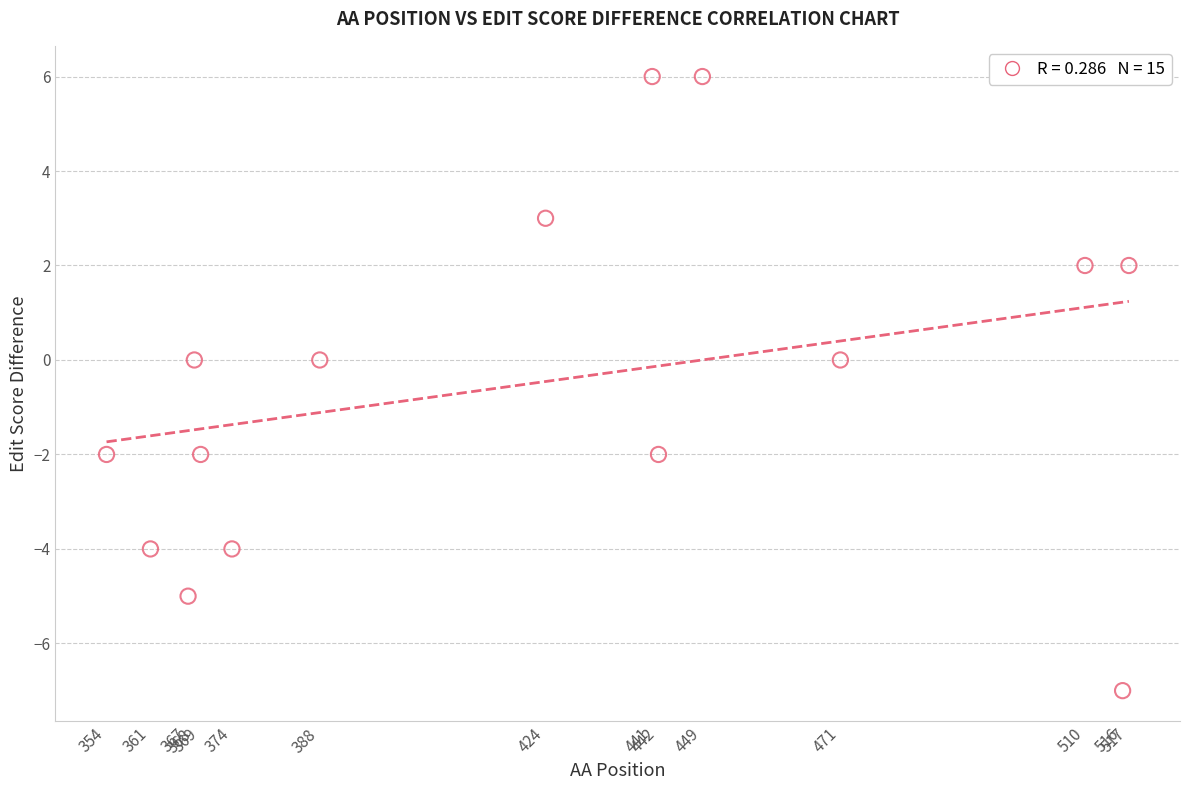

What is the range of Y values (max minus min)?

13